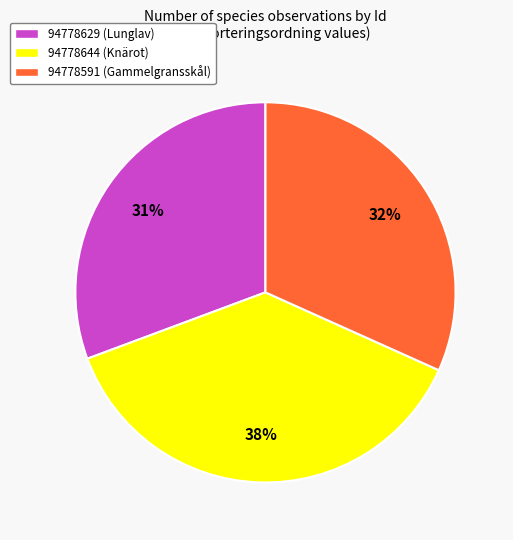

To the nearest percent, what is the combined percentage of 94778644 (Knärot) and 94778629 (Lunglav)?

68%